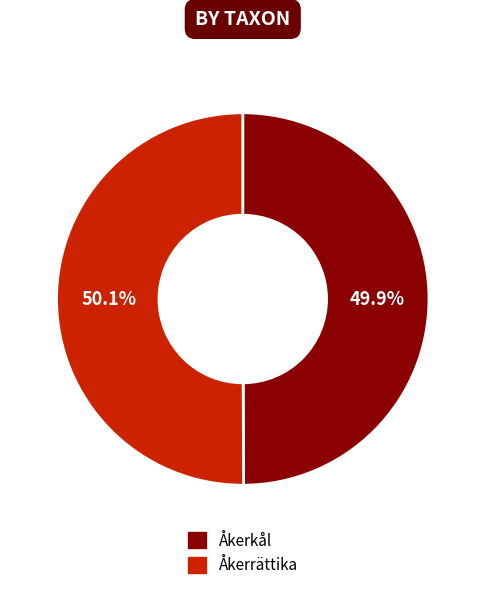

Combined, what portion of the pie is Åkerkål and Åkerrättika?

100.0%